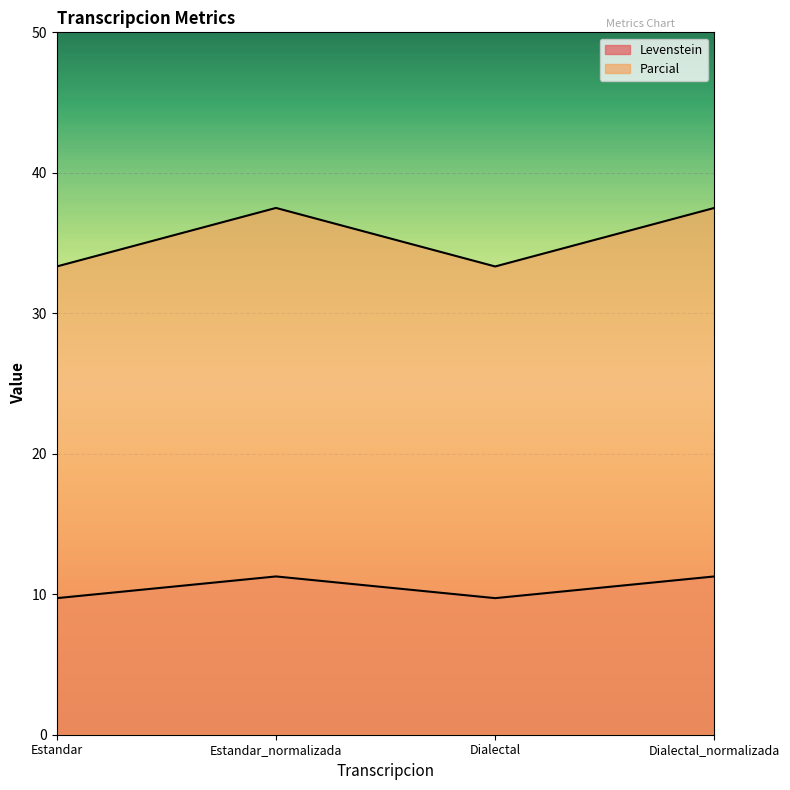

True or false: Parcial has more than 0 points higher than both neighbors.

True